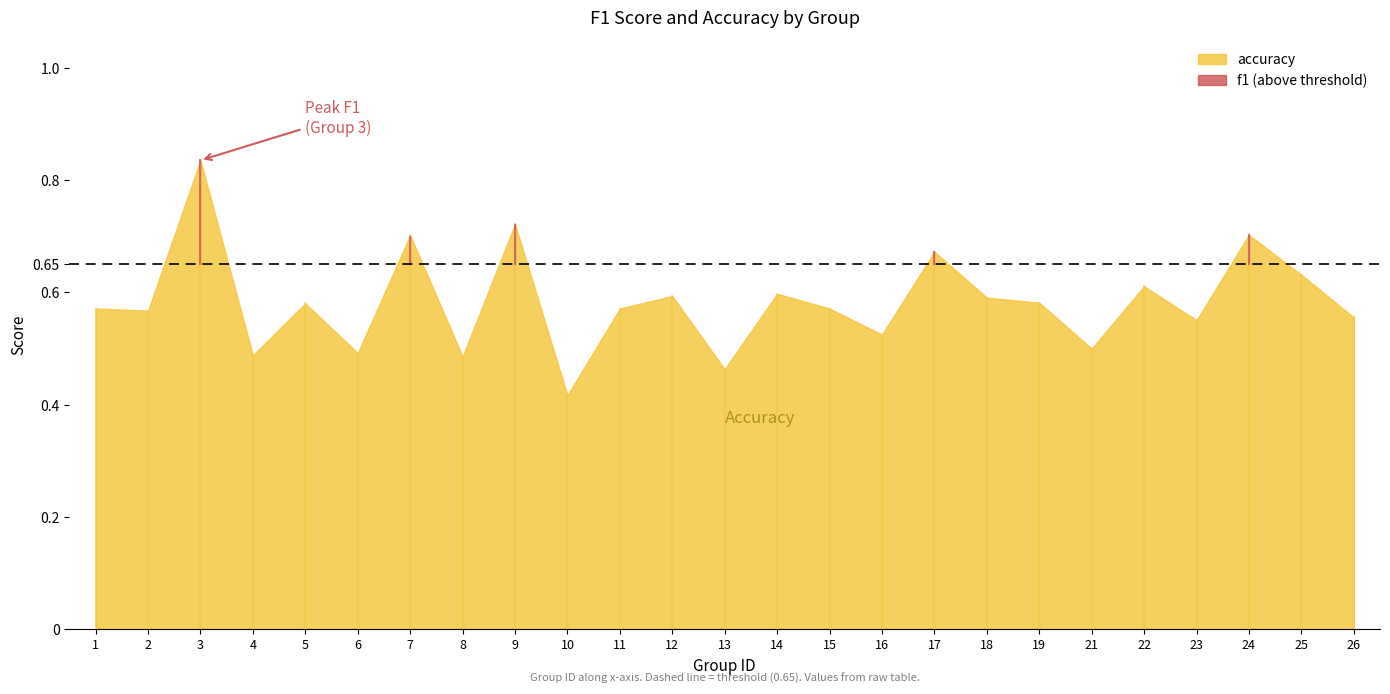

What value does the accuracy series have at 11?

0.6